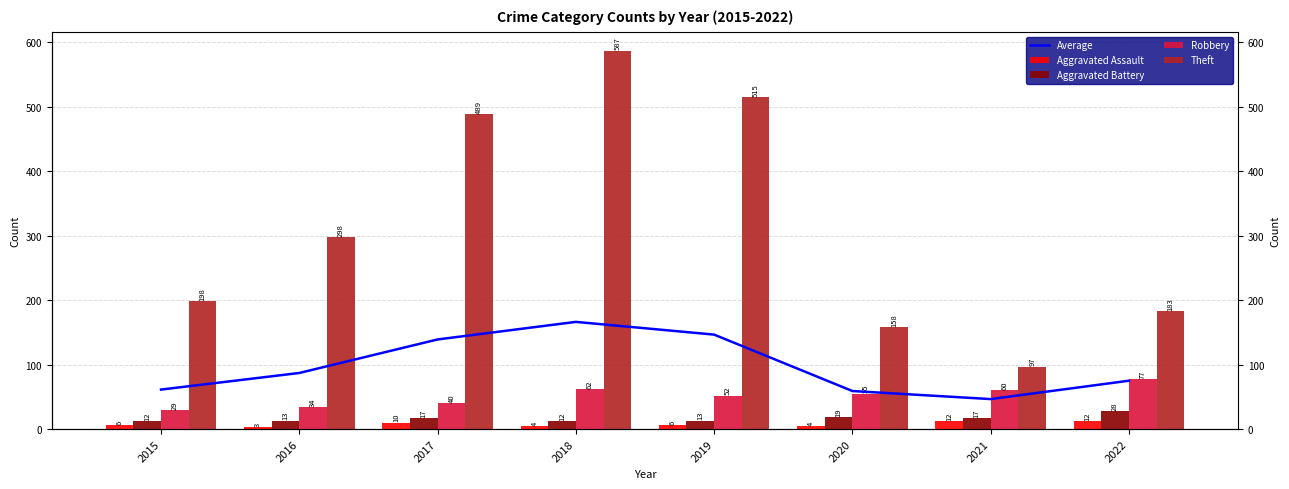

What is the value of the Aggravated Battery bar at the 8th from the left?

28.0